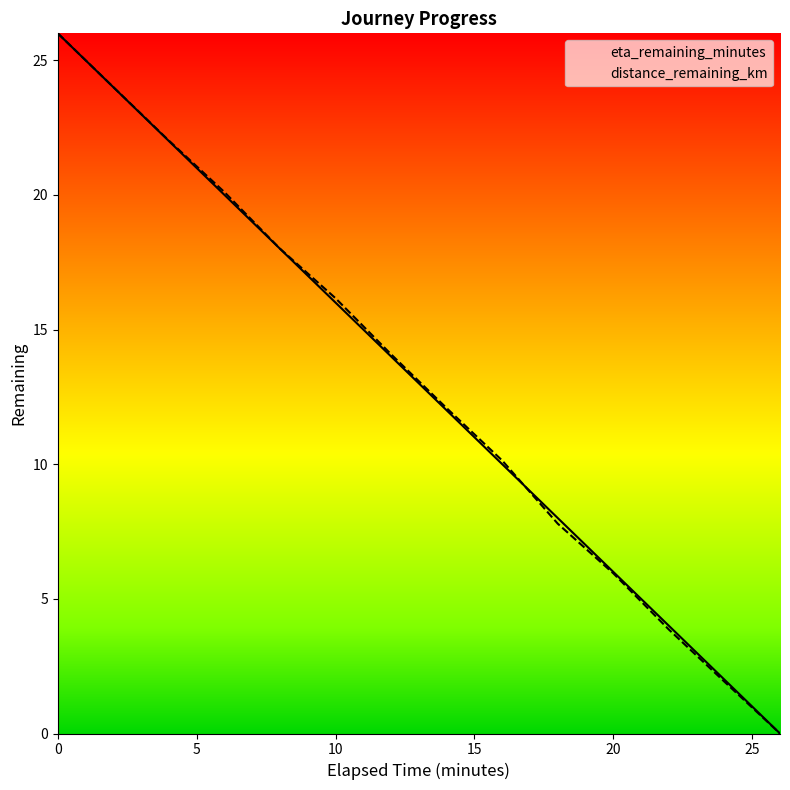

What are all the series names shown in the legend?

eta_remaining_minutes, distance_remaining_km